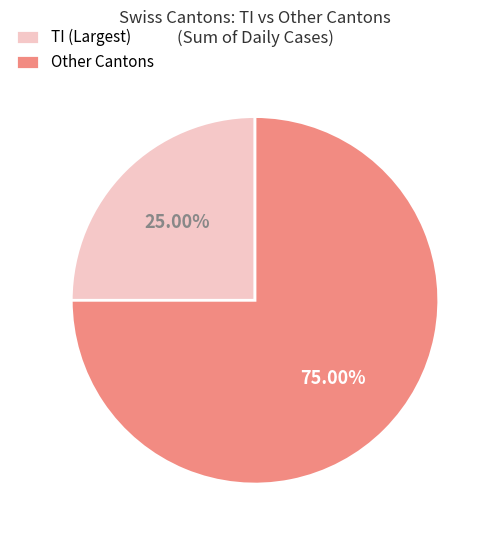

Rank the categories by value from lowest to highest.

TI (Largest), Other Cantons